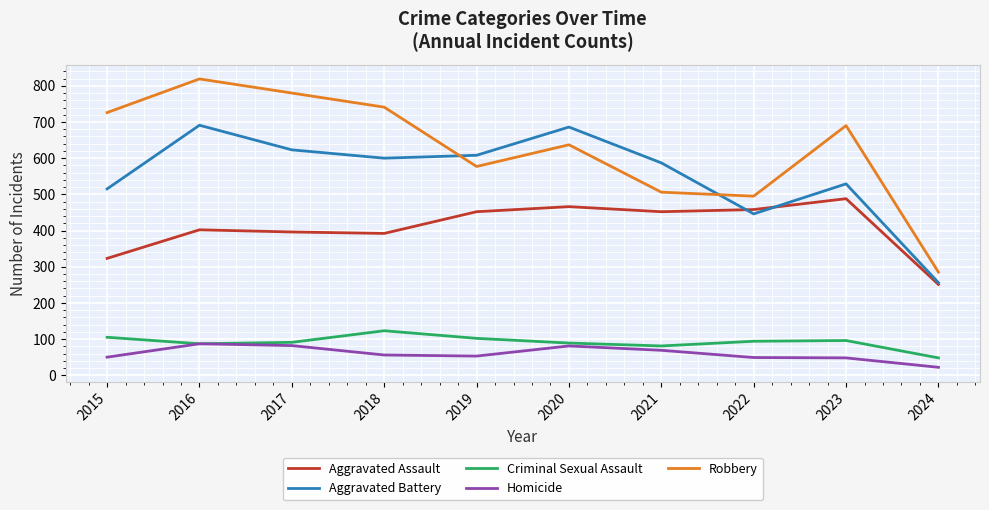

True or false: Robbery and Criminal Sexual Assault cross at least once.

False